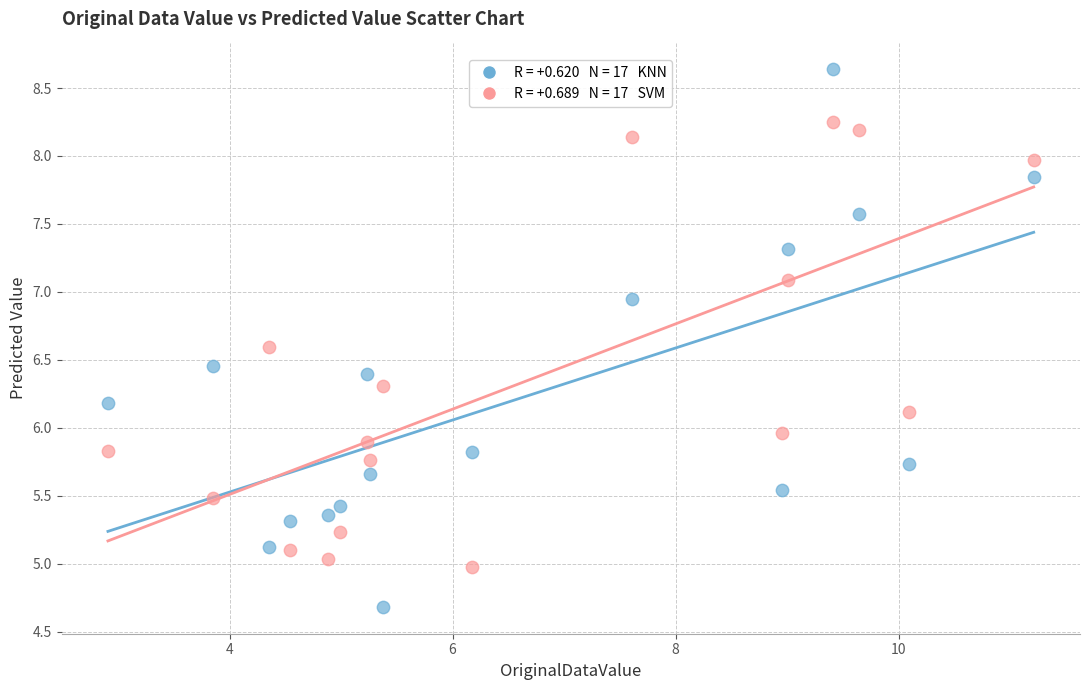

Across all data points, what is the range of X values (max minus min)?

8.3